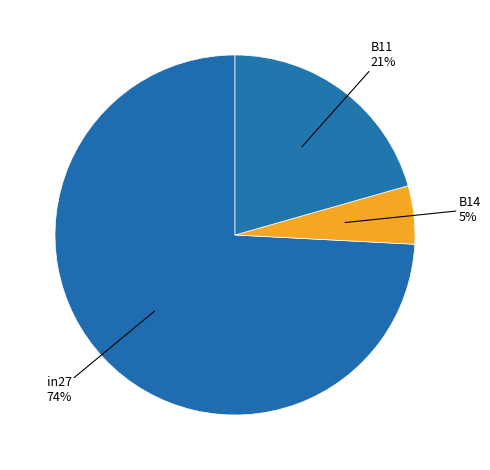

Is there a majority slice in this chart?

Yes